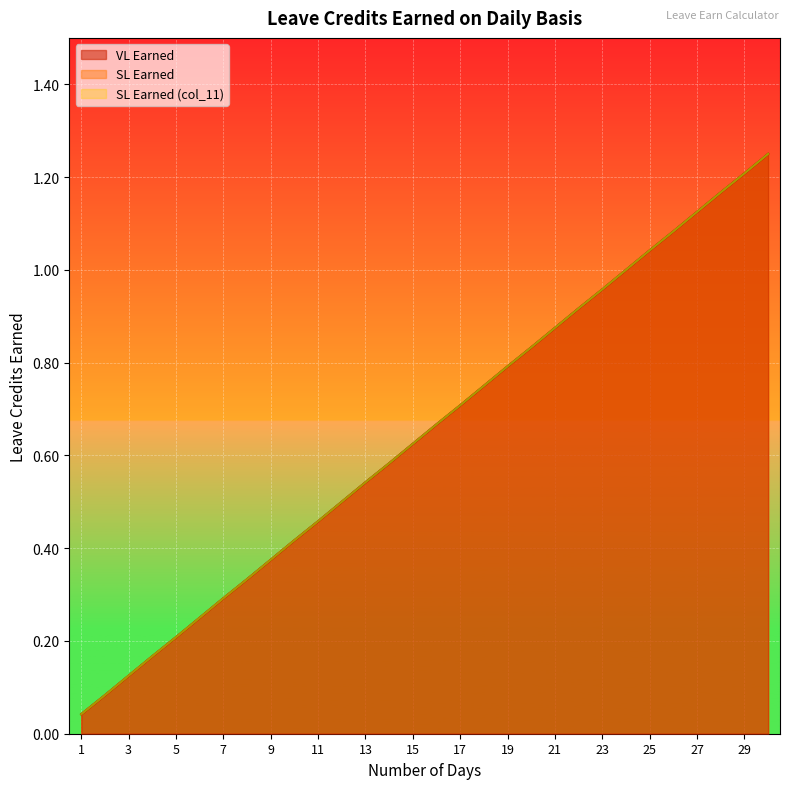

True or false: SL Earned and VL Earned intersect in this chart.

False